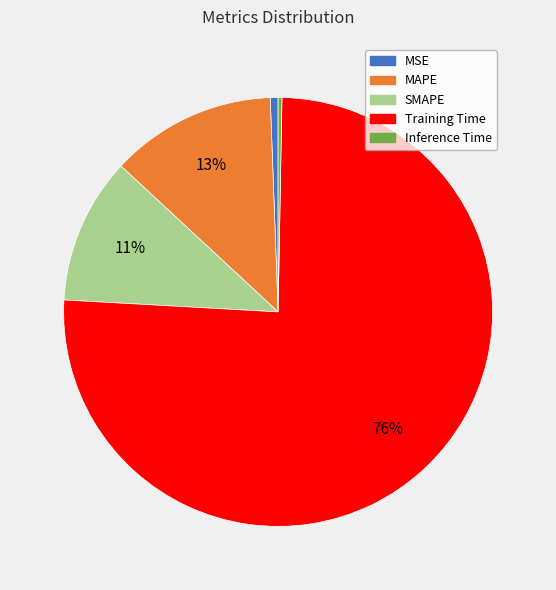

Is the sum of Training Time and Inference Time greater than half?

Yes